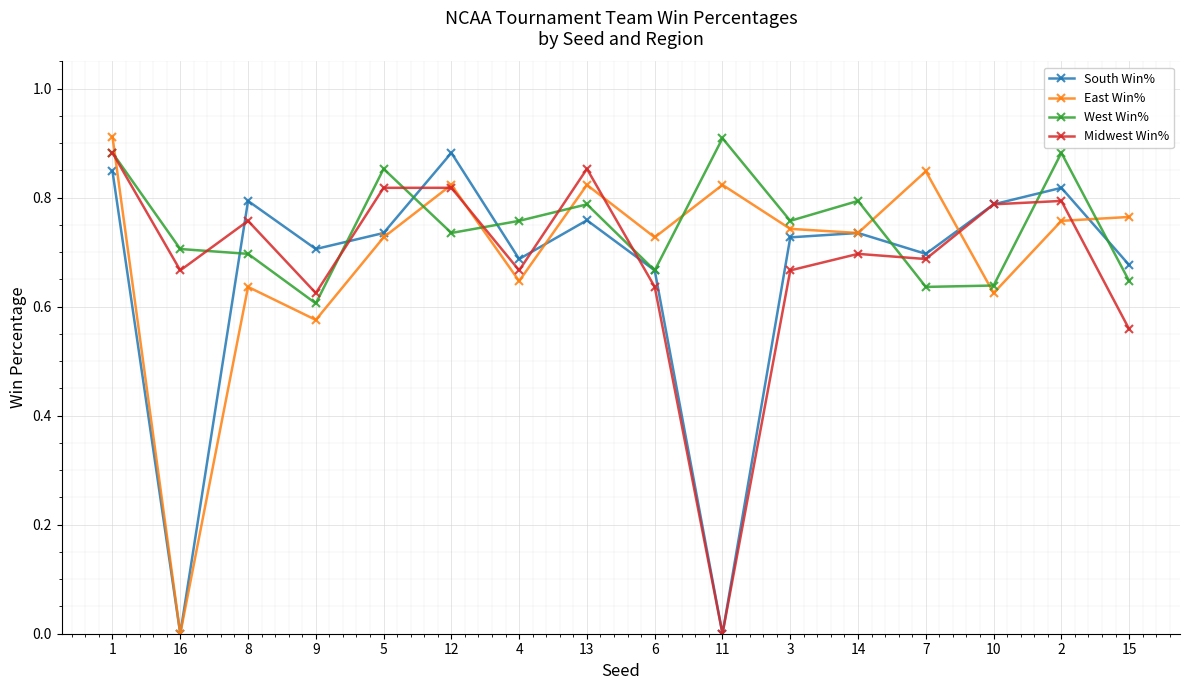

The Midwest Win% series shows 0.8 at 9. True or false?

False